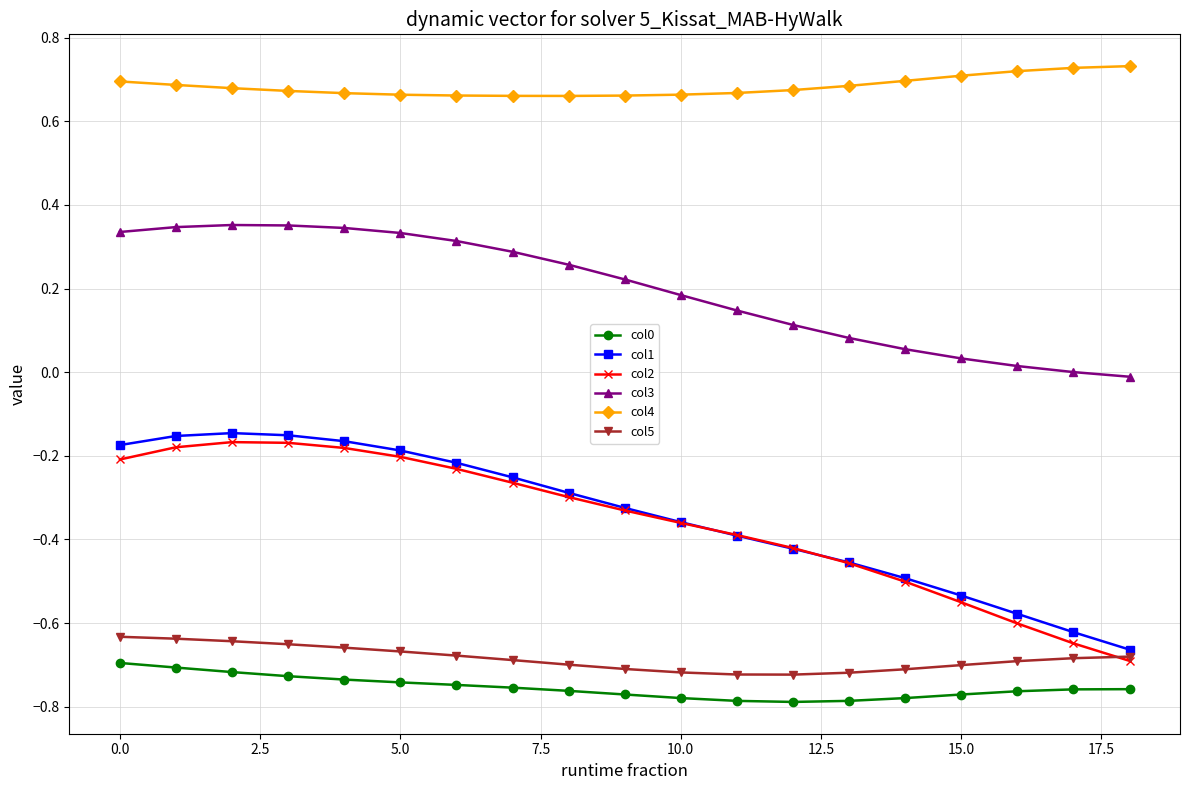

True or false: col2 and col4 intersect in this chart.

False